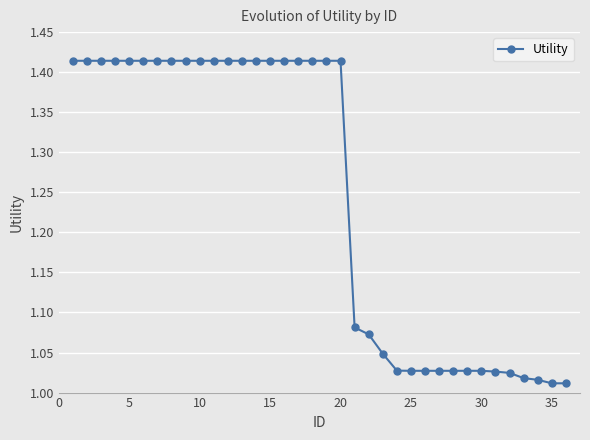

What is the difference between the second highest and minimum values?

0.4